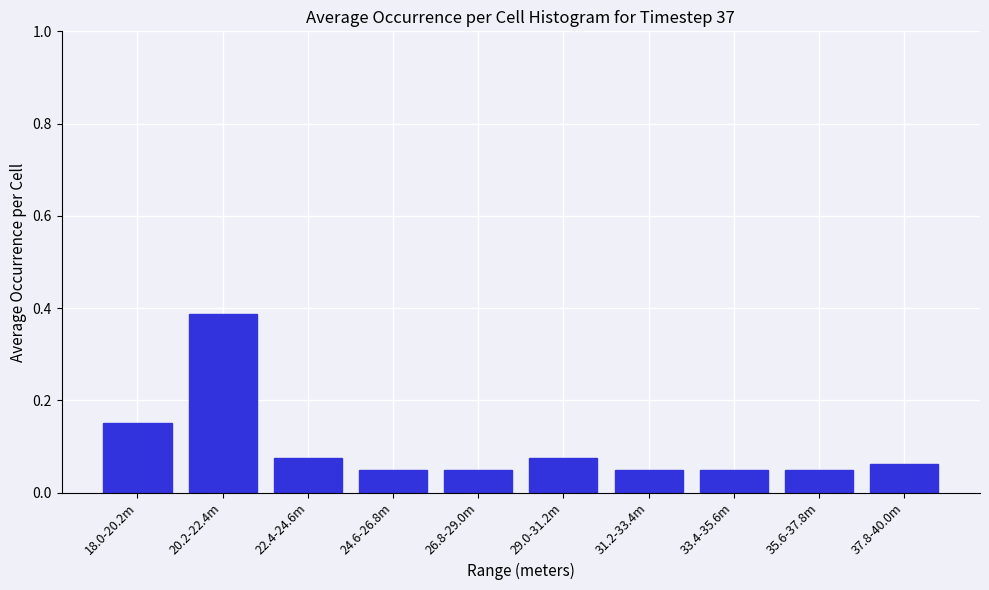

True or false: the data shows 0.0 at 31.2-33.4m.

False